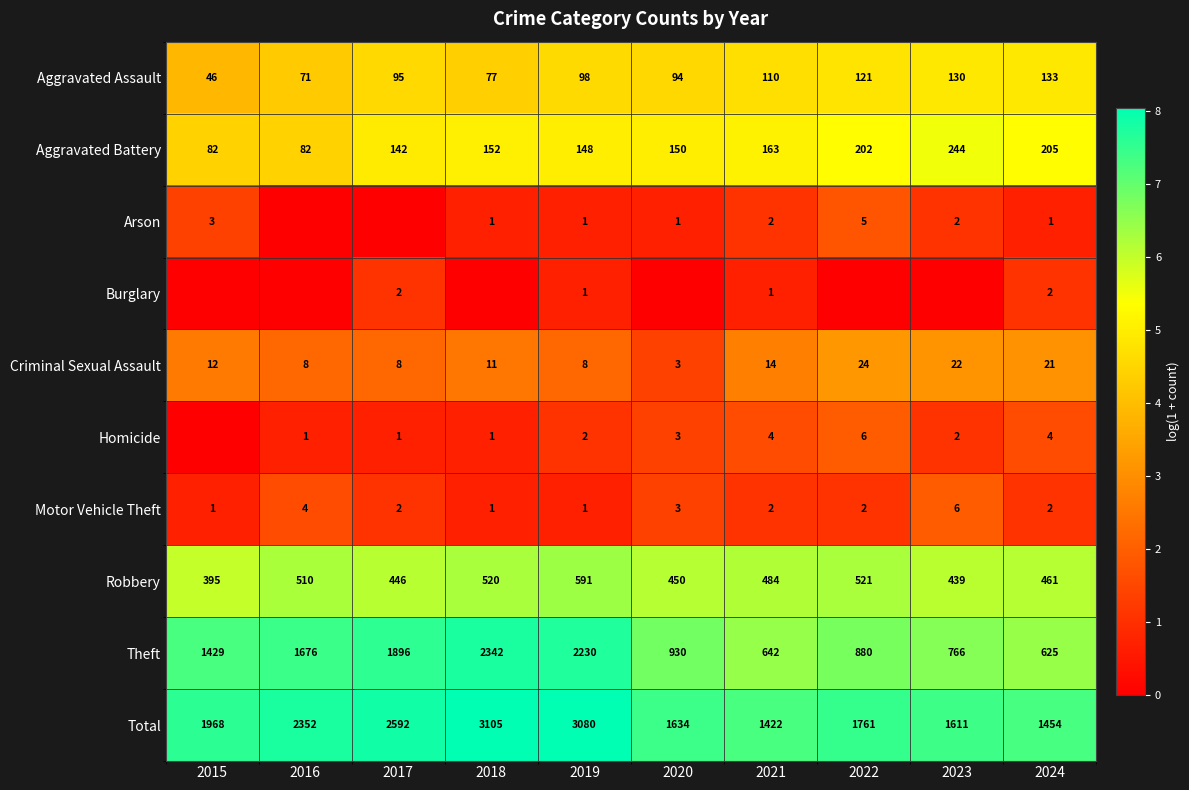

The value of Criminal Sexual Assault at 2020 is 1. True or false?

False